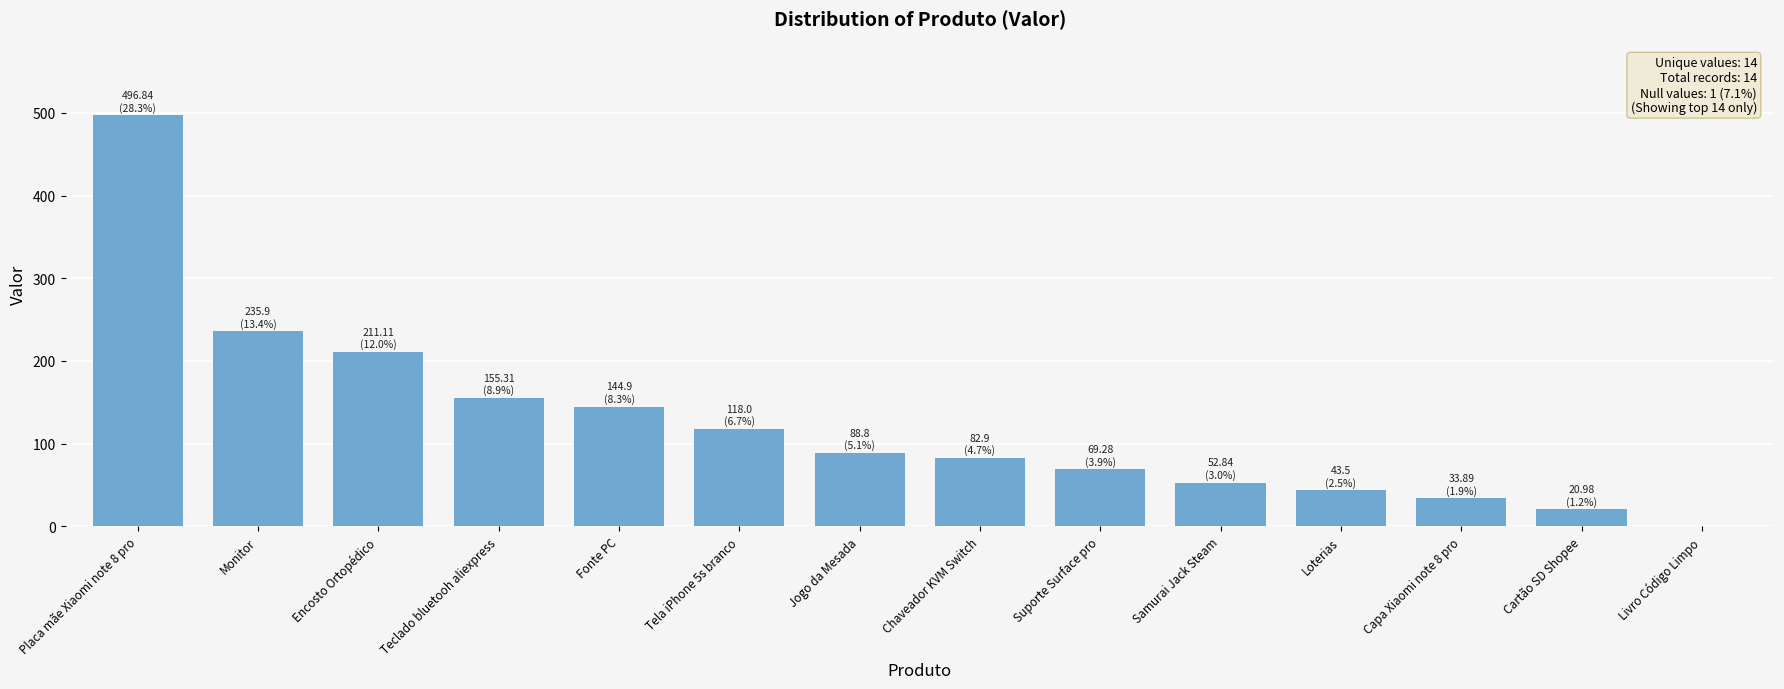

Count the number of data series in this chart.

1